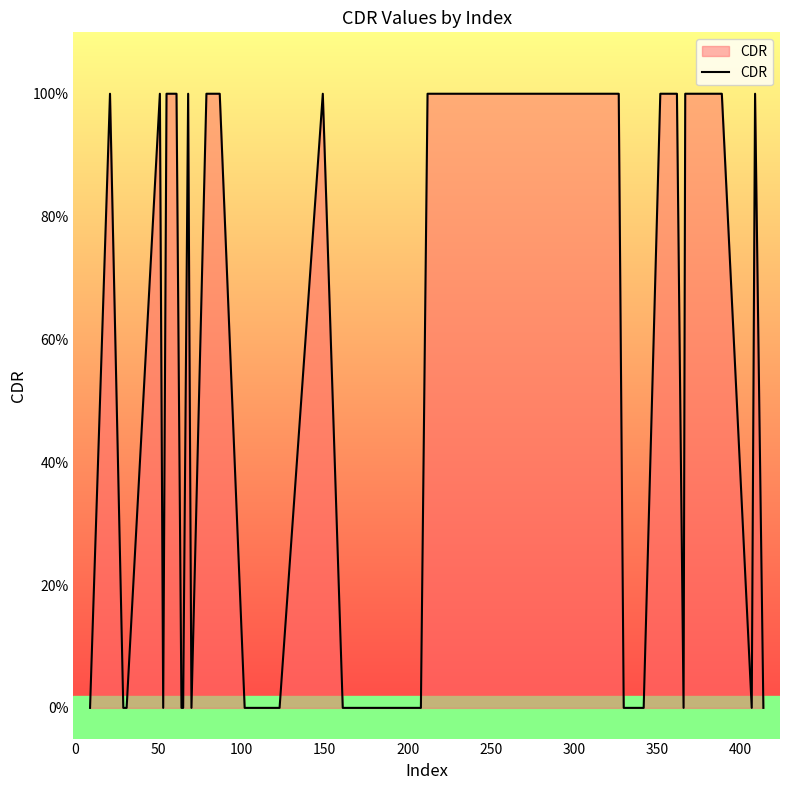

Is this an area chart (filled region under the line)?

Yes